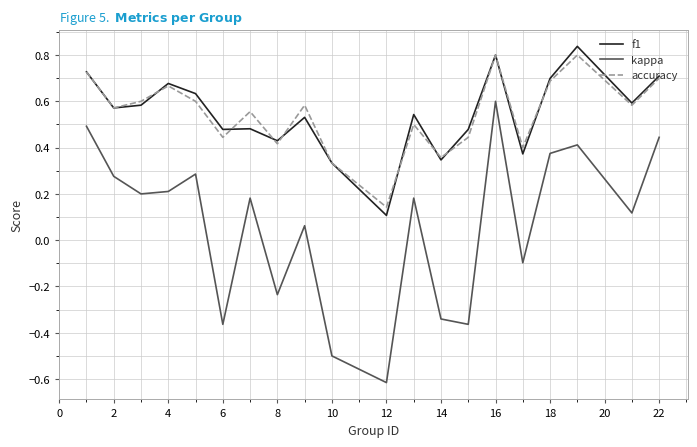

True or false: accuracy and kappa cross at least once.

False